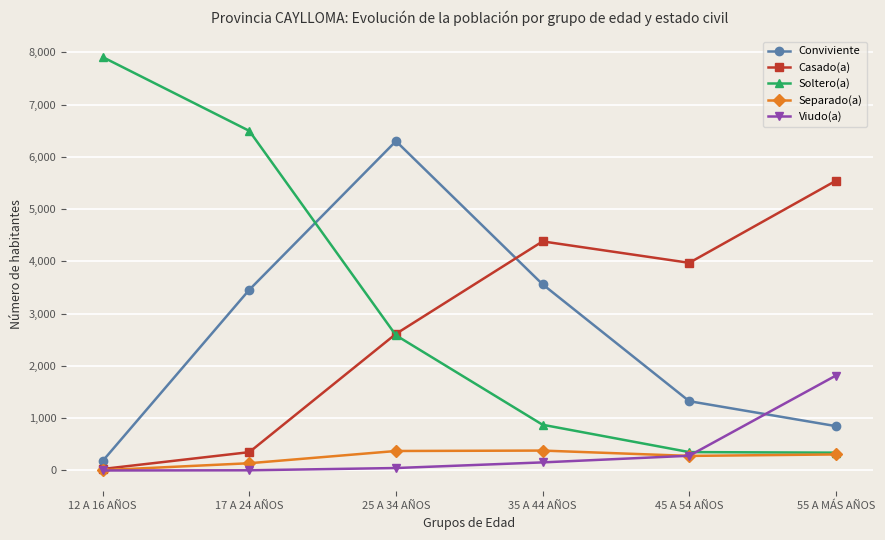

What is the maximum value shown in the chart?

7909